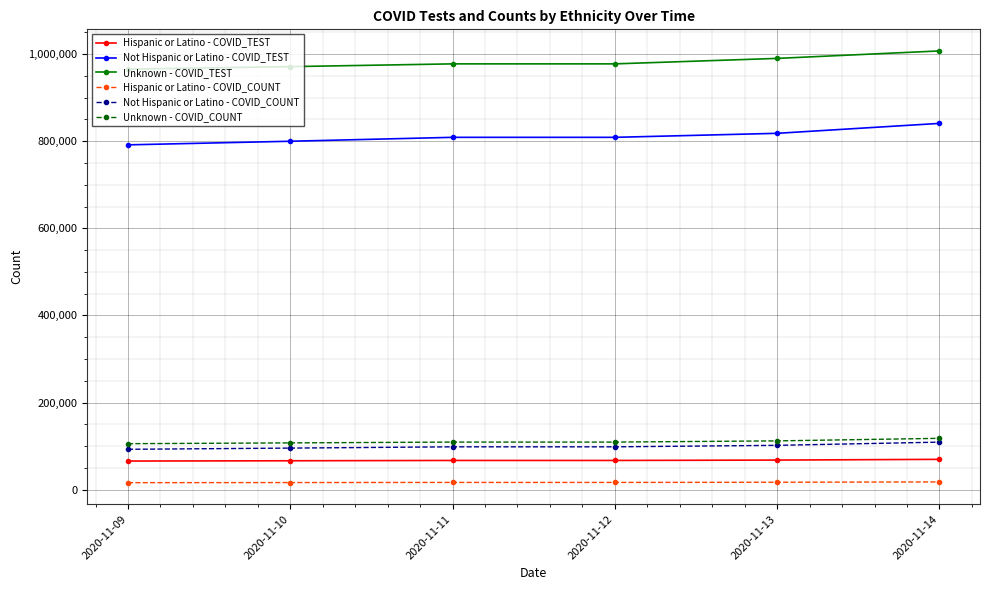

Does the chart display data point markers on the line(s)?

Yes